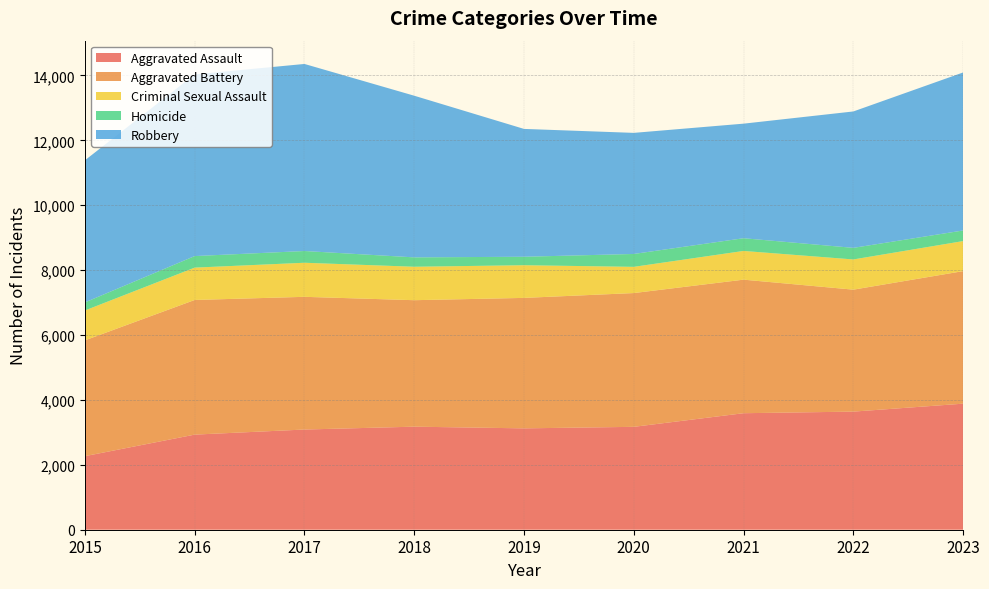

Reading right to left, what are all the values shown in this chart?

Aggravated Assault: 2023=3885	2022=3640	2021=3591	2020=3171	2019=3124	2018=3176	2017=3088	2016=2931	2015=2267
Aggravated Battery: 2023=4085	2022=3759	2021=4116	2020=4123	2019=4021	2018=3898	2017=4090	2016=4150	2015=3569
Criminal Sexual Assault: 2023=926	2022=931	2021=885	2020=808	2019=1007	2018=1031	2017=1050	2016=997	2015=921
Homicide: 2023=327	2022=357	2021=392	2020=397	2019=261	2018=289	2017=362	2016=356	2015=249
Robbery: 2023=4870	2022=4204	2021=3531	2020=3732	2019=3940	2018=4982	2017=5765	2016=5599	2015=4379